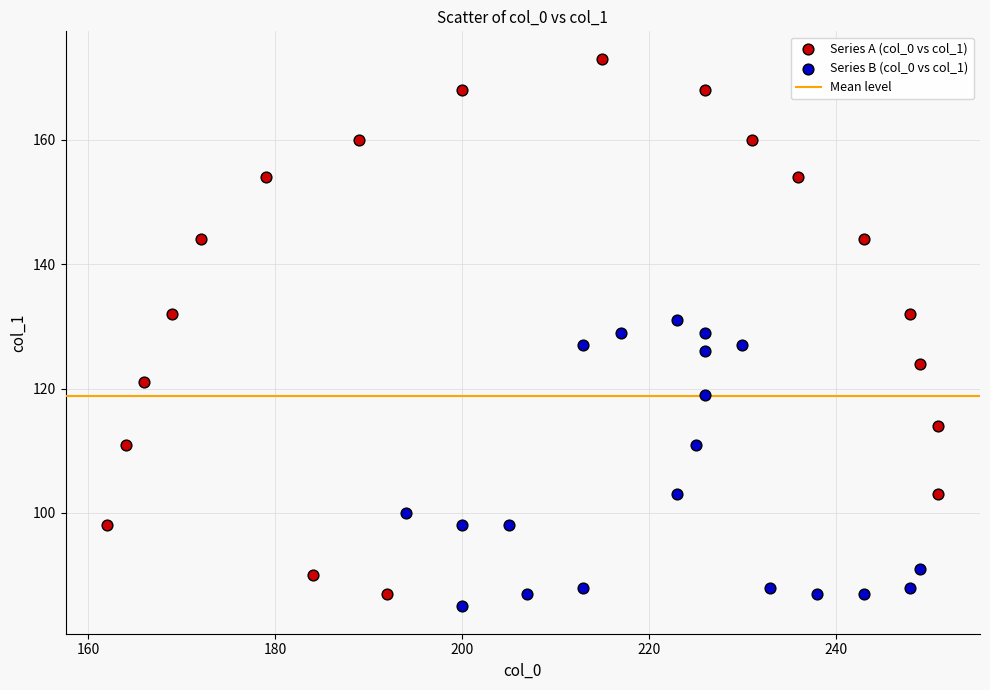

Which series reaches the maximum Y coordinate?

Series A (col_0 vs col_1)